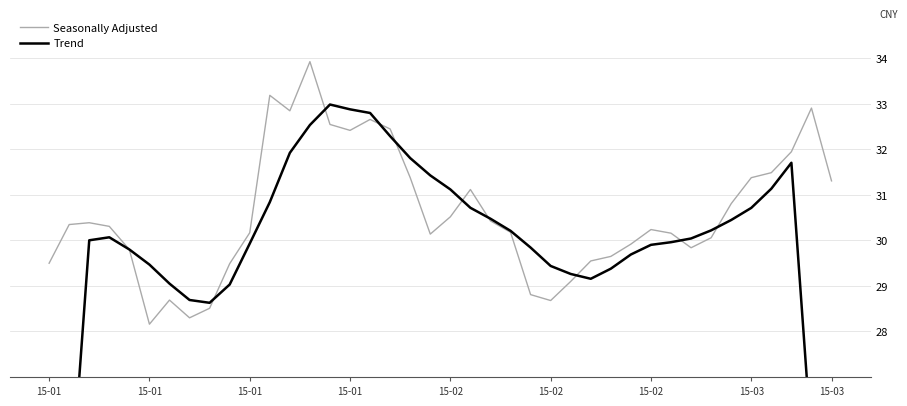

What is the spread (max minus min) of values at 13?

1.4